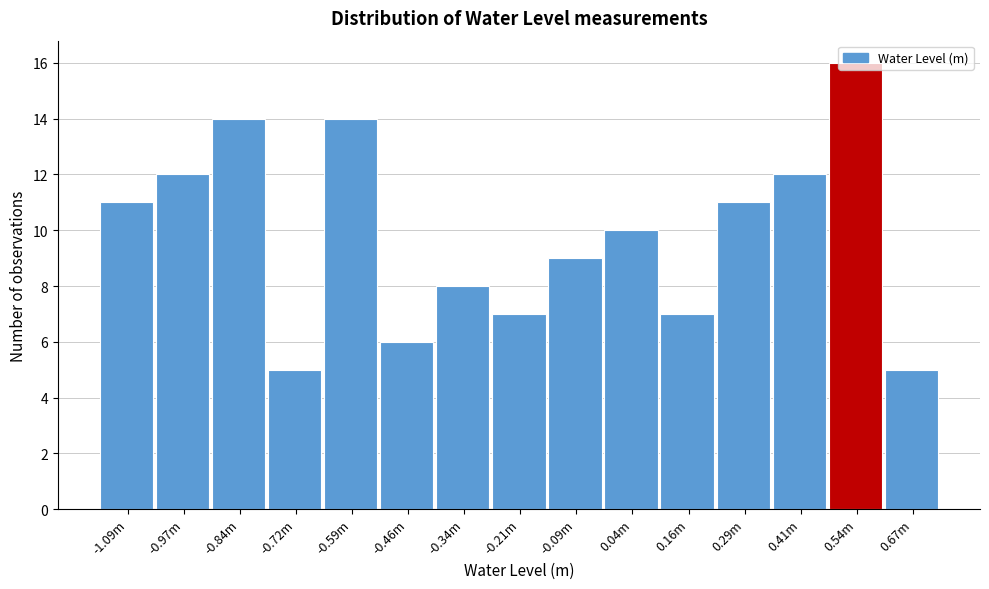

What is the label of the 8th bar from the right?

-0.21m